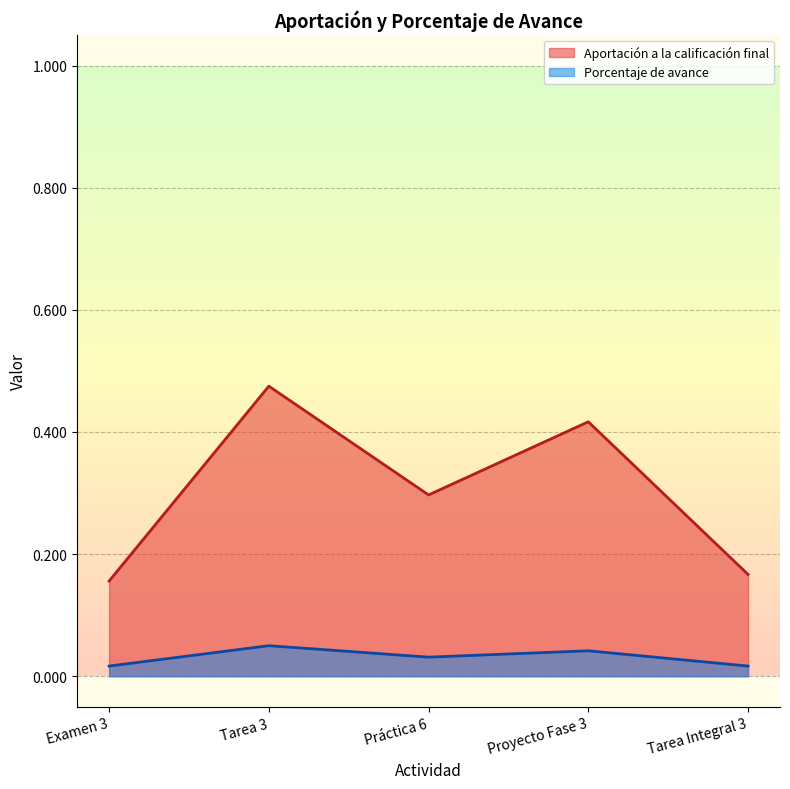

Which category has the highest value in the Aportación a la calificación final series?

Tarea 3